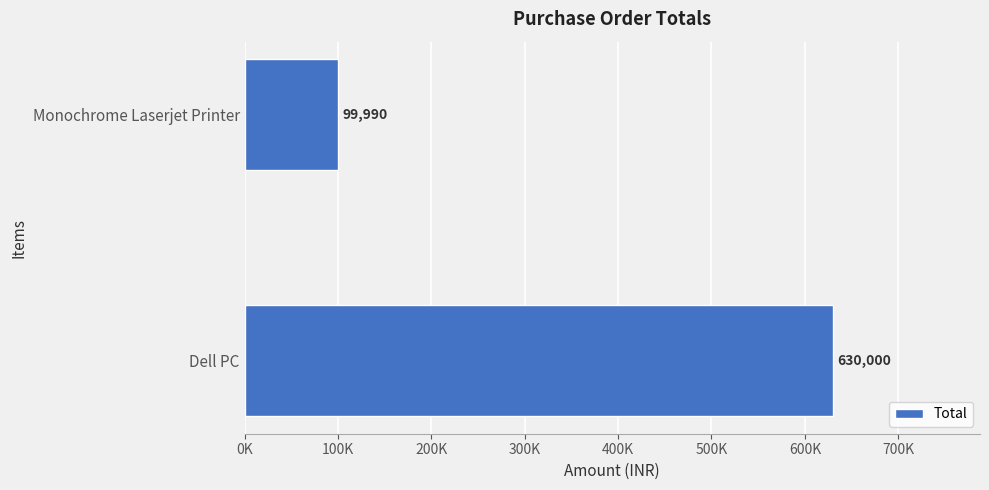

Rank the categories by value from highest to lowest.

Dell PC, Monochrome Laserjet Printer